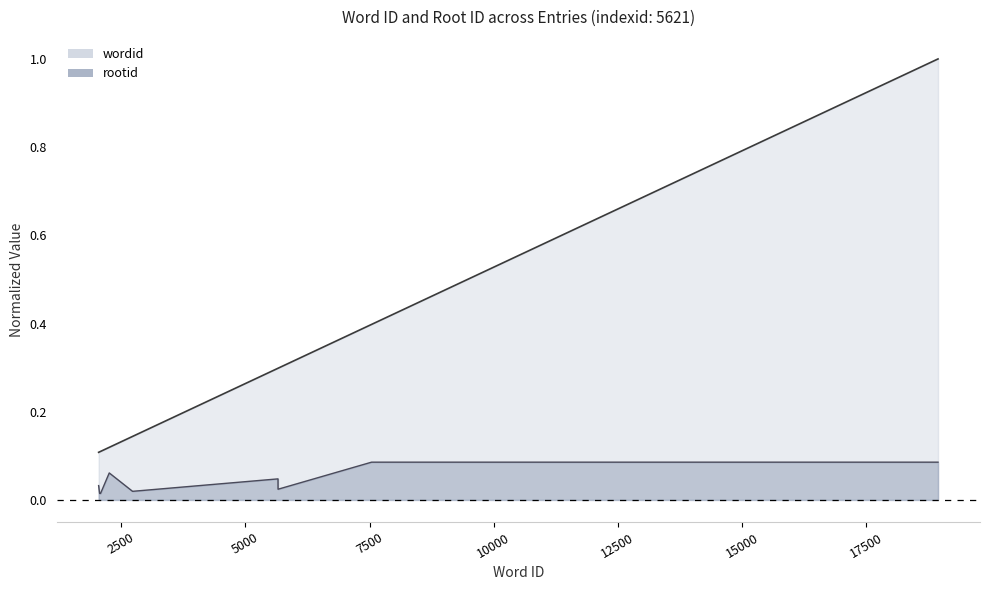

At how many categories does at least one series exceed 0?

9